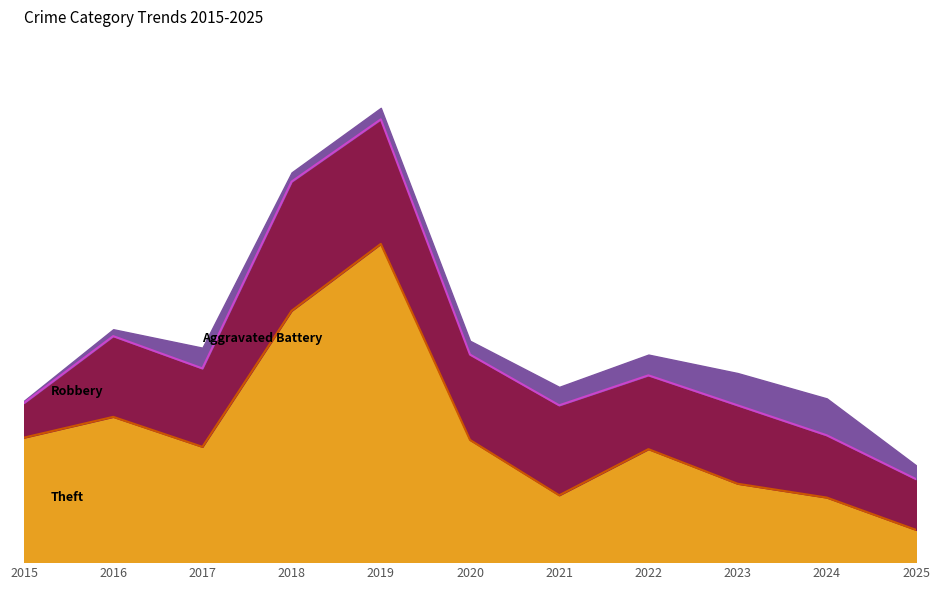

What is the average value of the Robbery series?

35